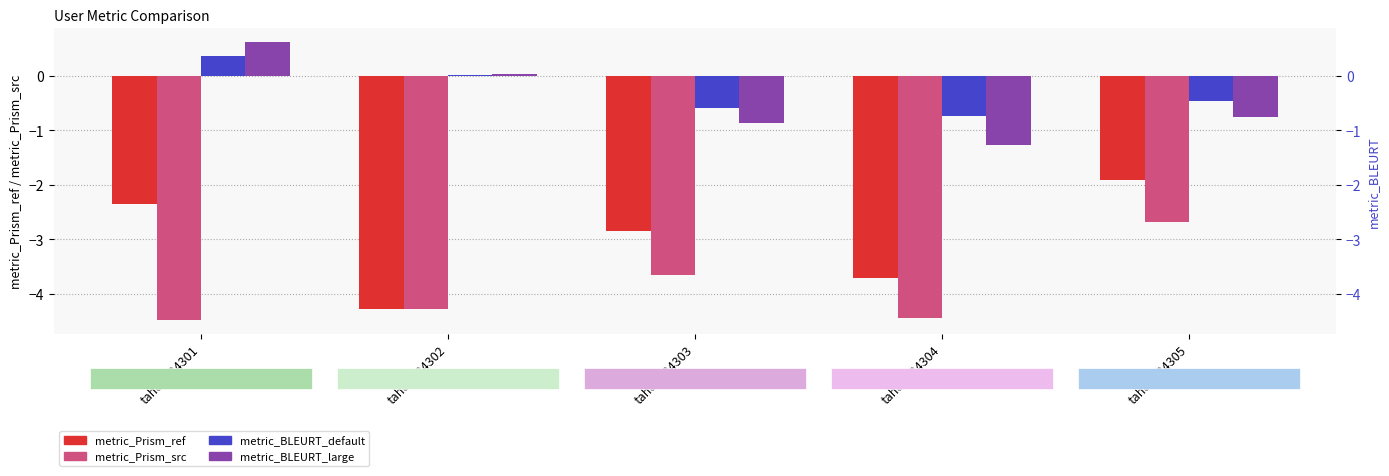

Reading left to right, transcribe all the data shown in this chart.

metric_Prism_ref: taheng24301=-2.4	taheng24302=-4.3	taheng24303=-2.8	taheng24304=-3.7	taheng24305=-1.9
metric_Prism_src: taheng24301=-4.5	taheng24302=-4.3	taheng24303=-3.7	taheng24304=-4.4	taheng24305=-2.7
metric_BLEURT_default: taheng24301=0.4	taheng24302=0.0	taheng24303=-0.6	taheng24304=-0.7	taheng24305=-0.5
metric_BLEURT_large: taheng24301=0.6	taheng24302=0.0	taheng24303=-0.9	taheng24304=-1.3	taheng24305=-0.8